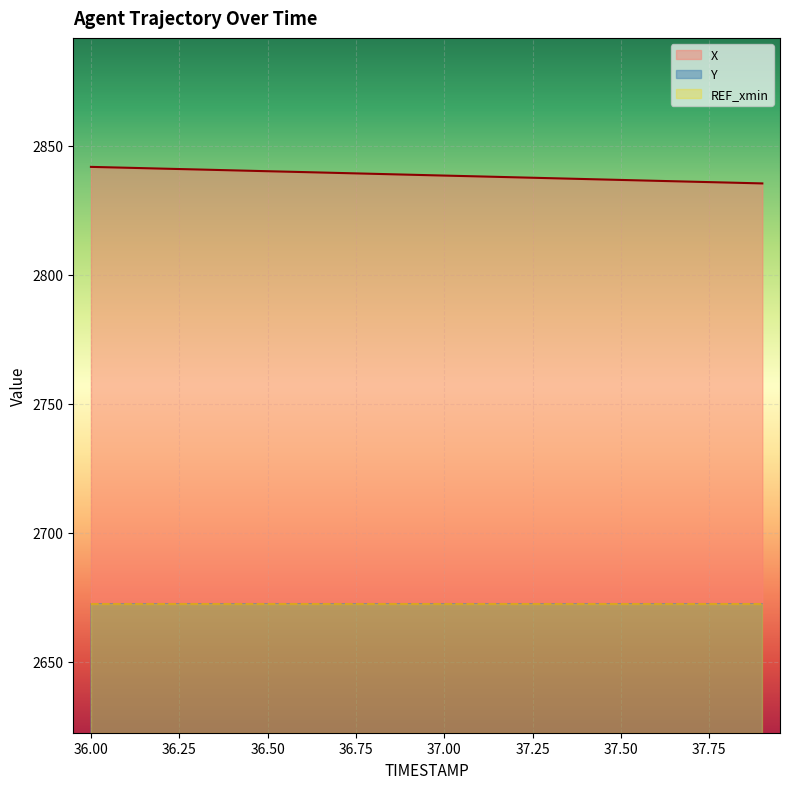

What is the maximum value for X?

2841.8